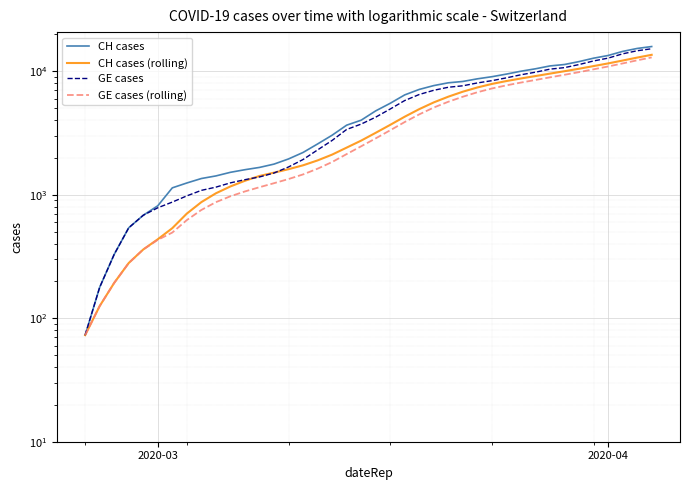

How many data points does each series have?

40